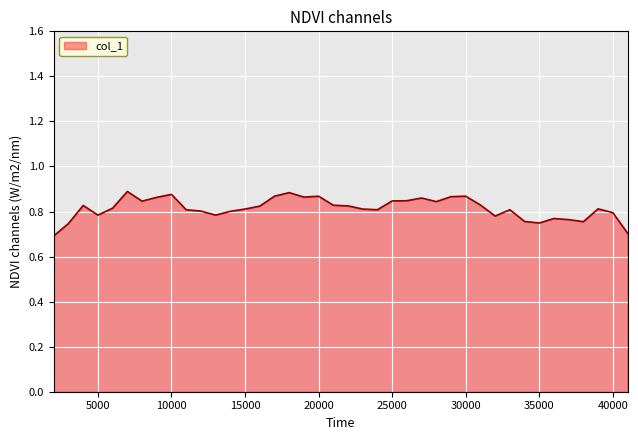

Which category has the lowest value across all series?

2000